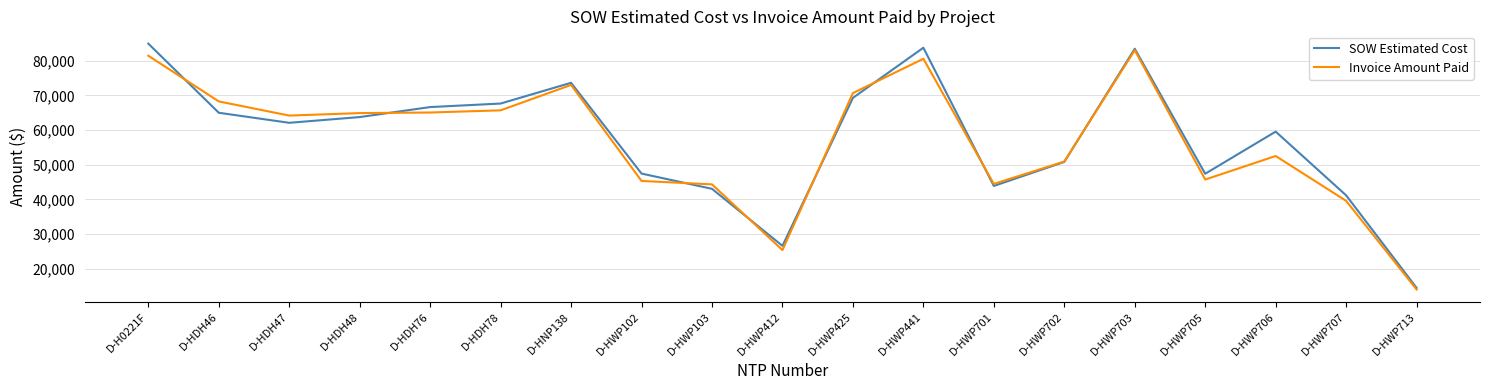

Is it true that SOW Estimated Cost equals 95241.7 at D-HWP425?

False